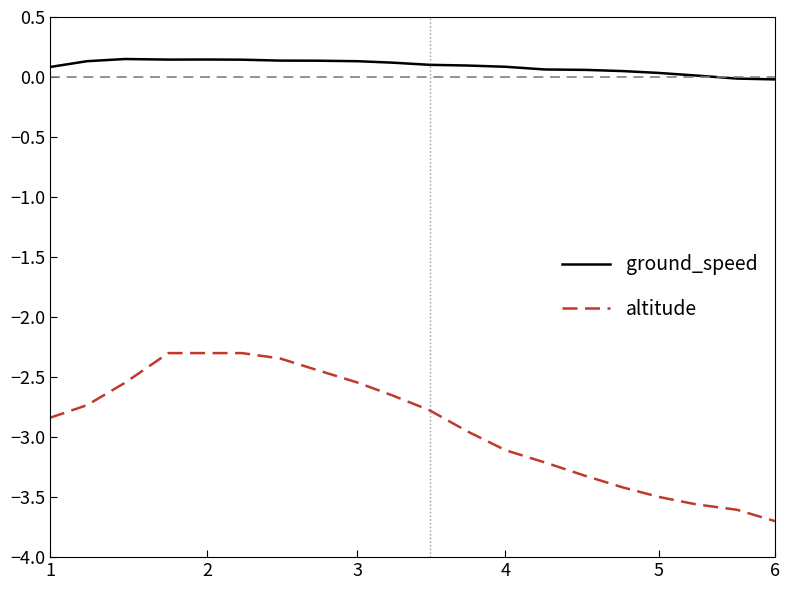

What is the smallest value displayed?

-3.7